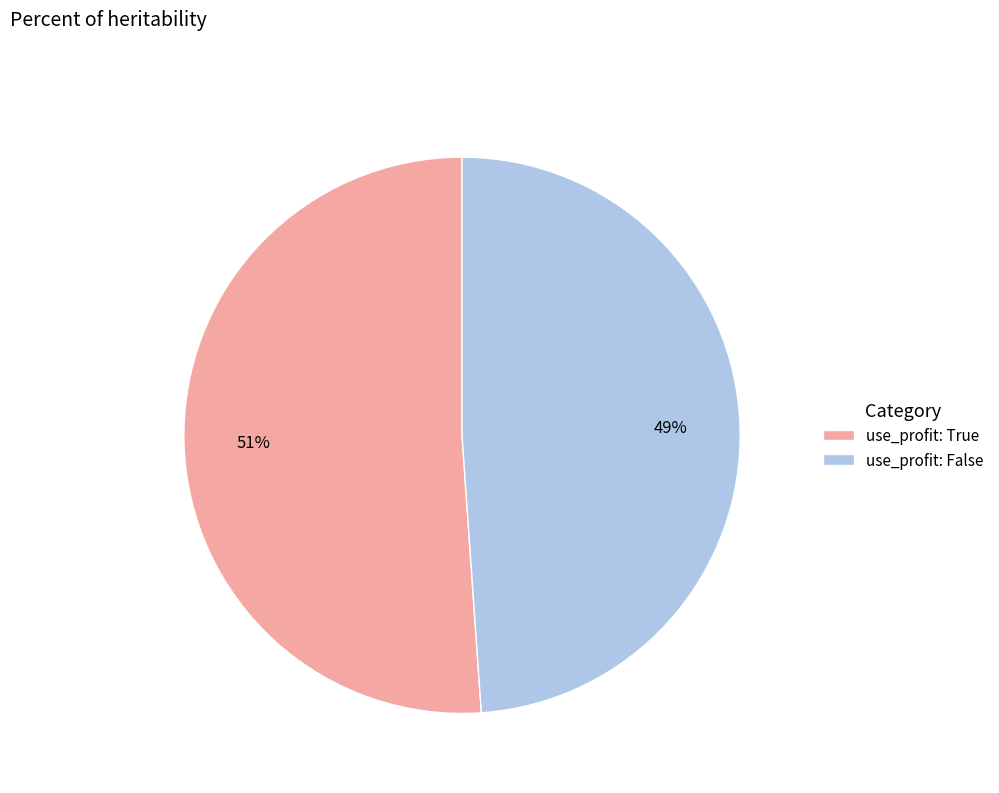

Approximately how many times larger is the value at use_profit: False compared to use_profit: True?

1.0